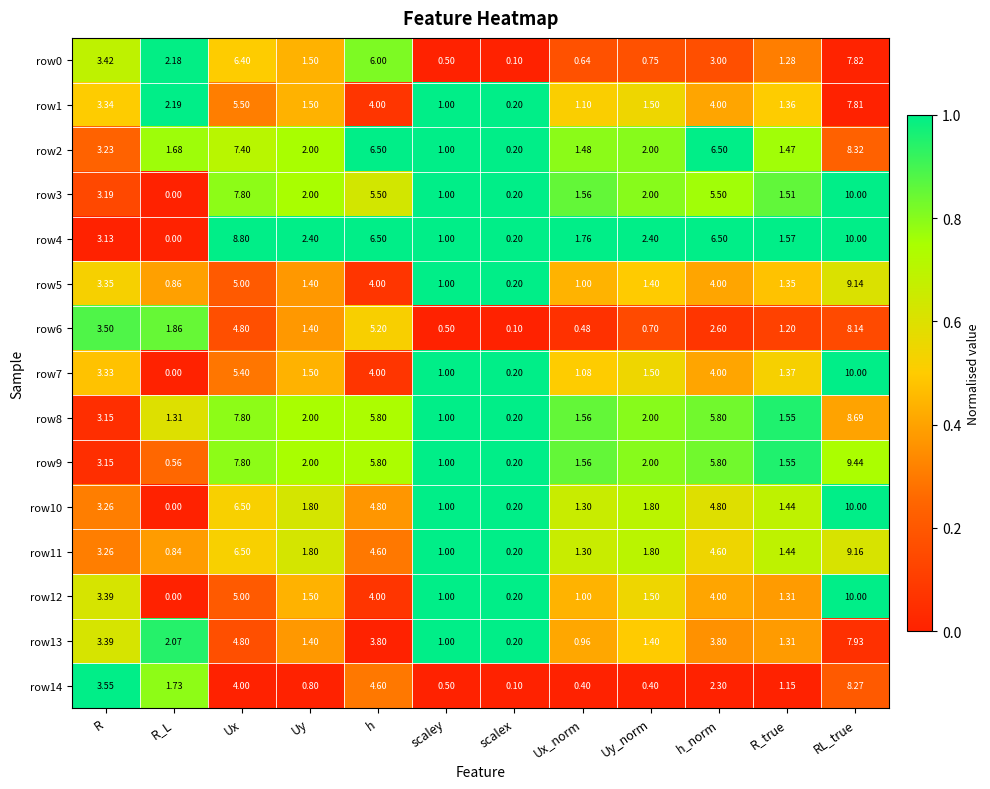

At which category does the chart reach its peak across all series?

RL_true